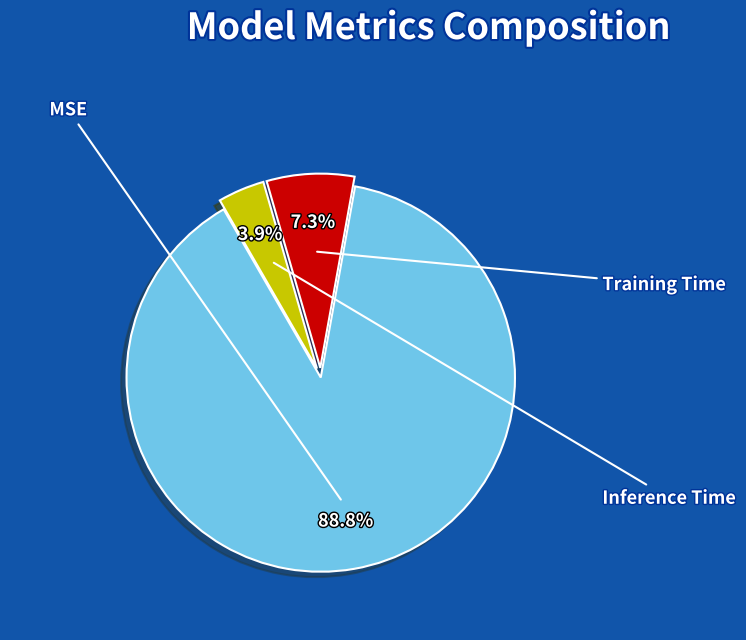

Is MSE the majority of the pie?

Yes